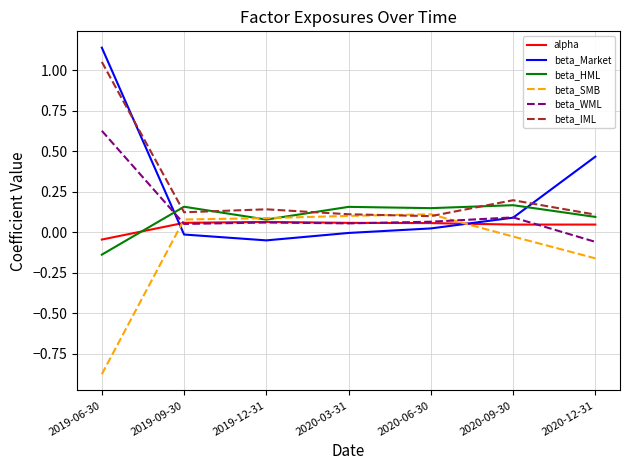

At which category is the sum across all series the highest?

2019-06-30